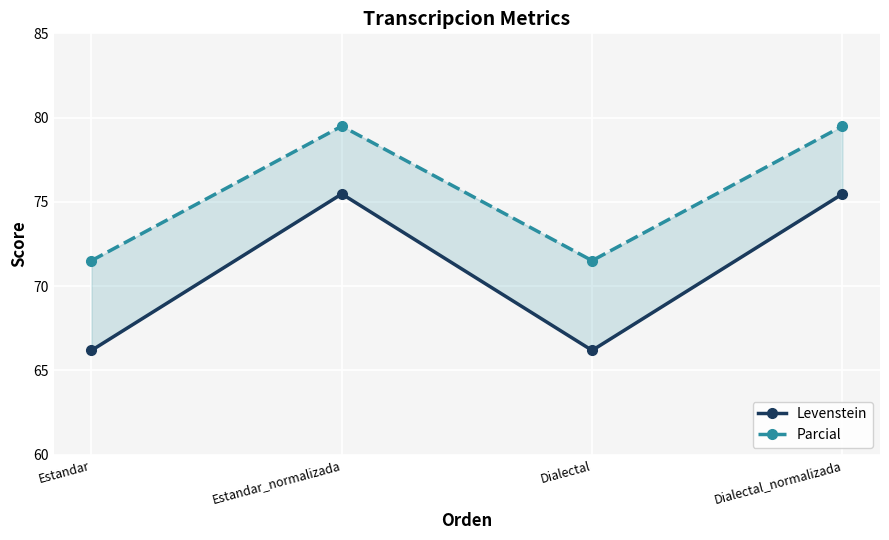

How many data points in Levenstein are less than 75?

2